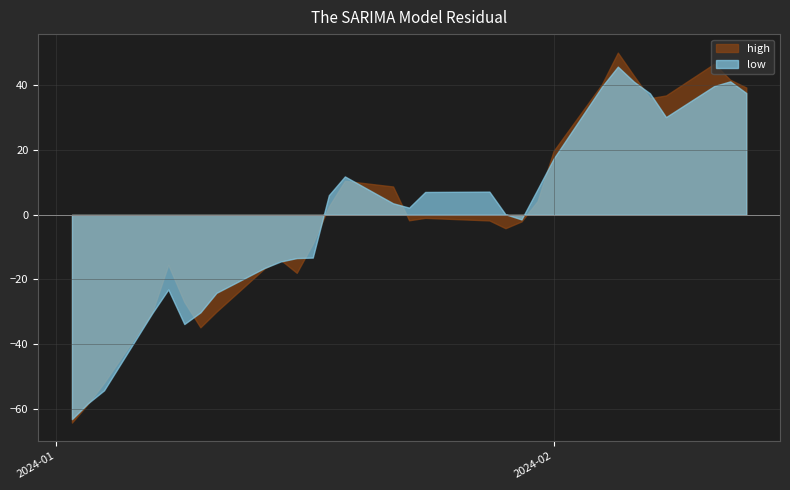

Which series has the largest range (max minus min)?

high